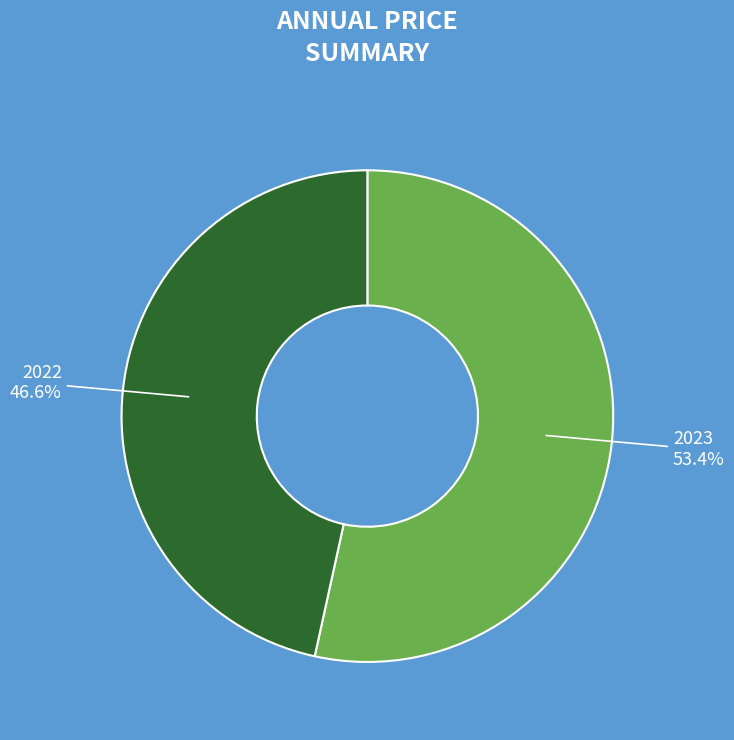

Does any single category account for the majority?

Yes